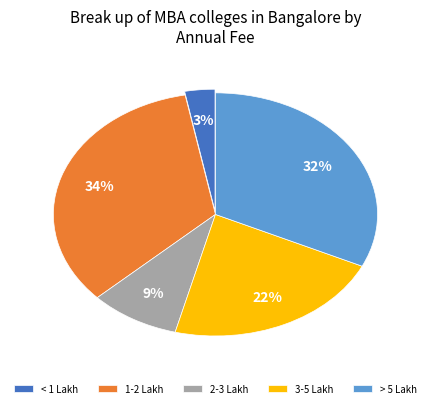

To the nearest percent, what is the average slice percentage?

20%